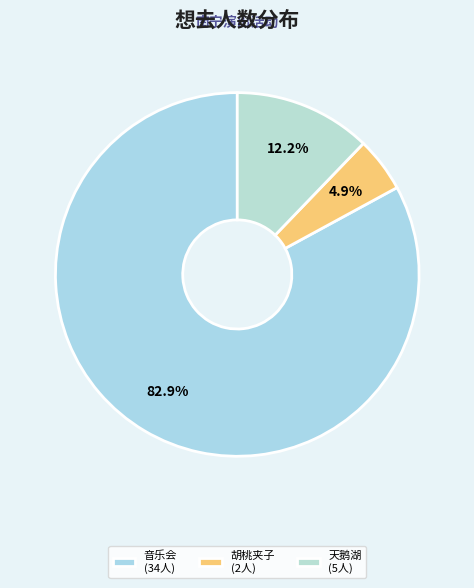

Count the number of slices in the pie.

3